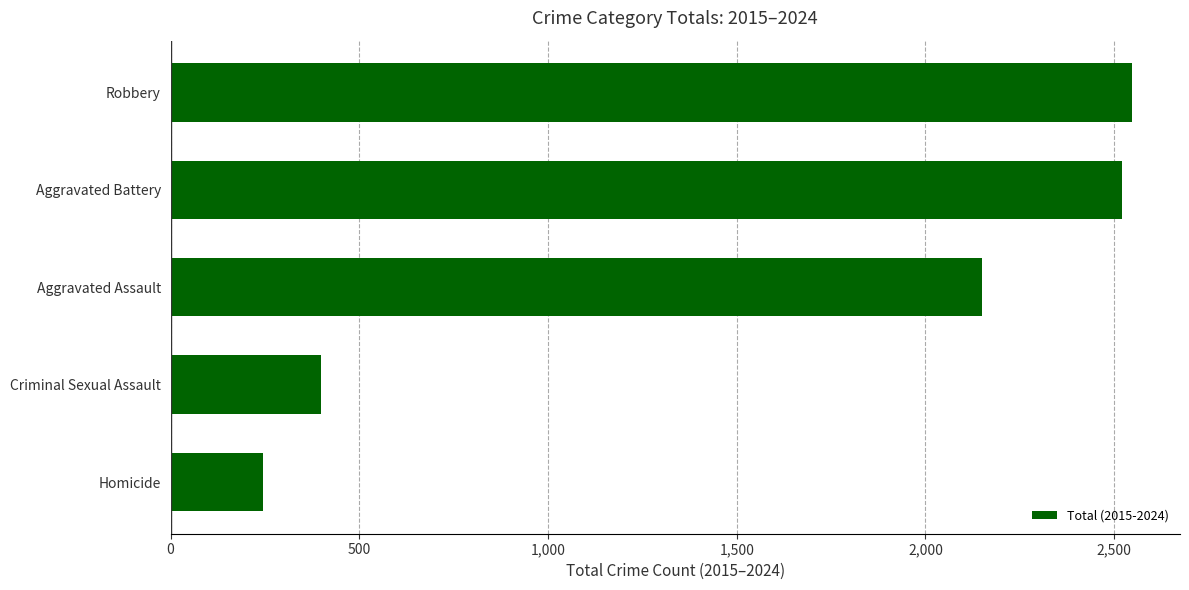

What is the change in value from Homicide to Robbery?

+2302